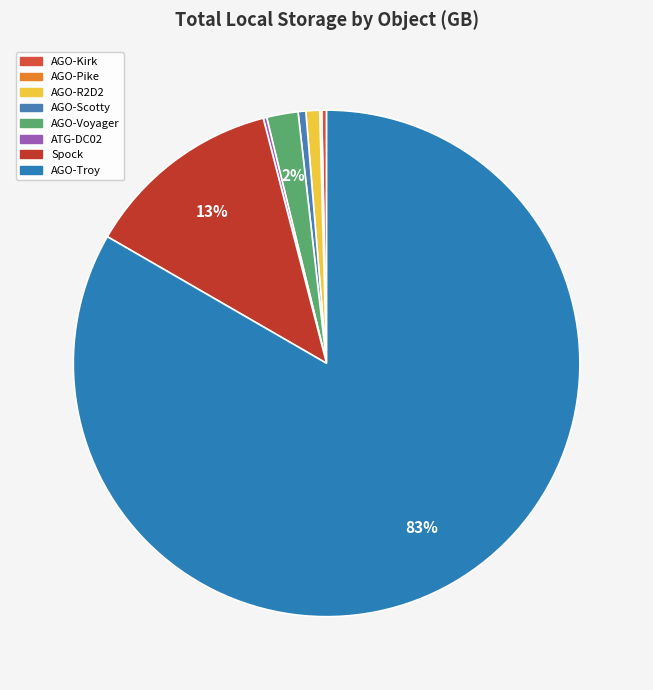

The AGO-Pike slice represents 14% of the pie. True or false?

False